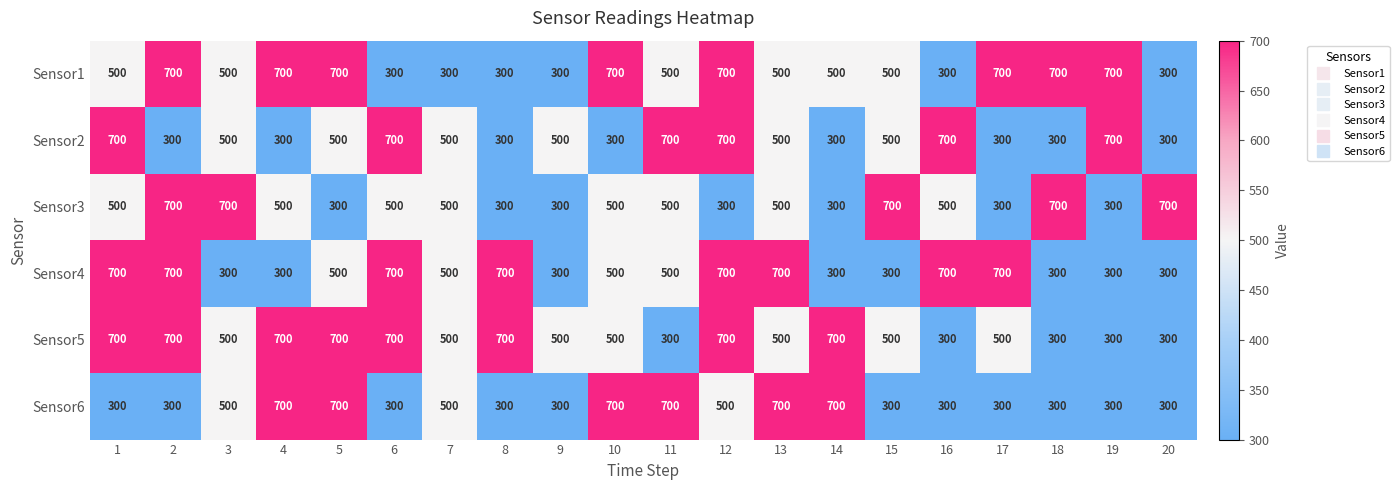

Count the number of categories in the chart.

20